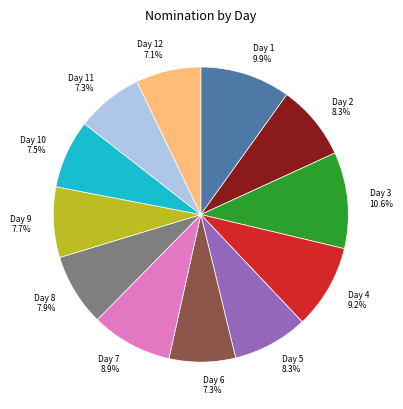

True or false: Day 4 accounts for 9% of the total.

True